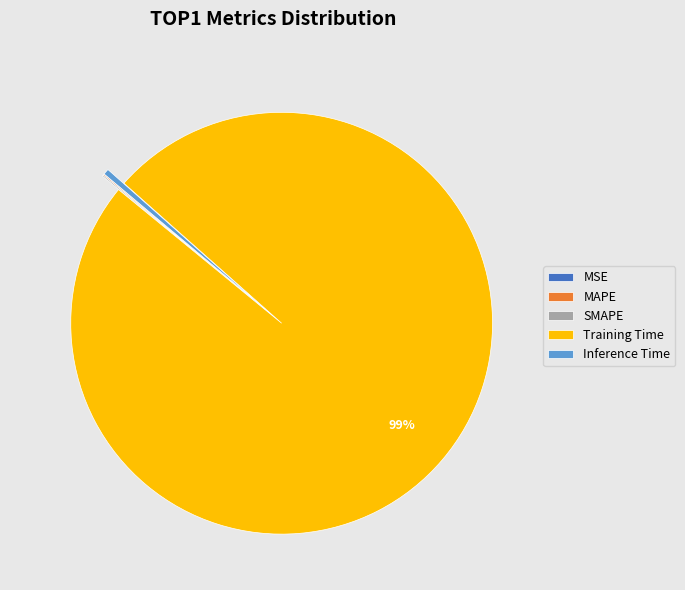

The Inference Time slice represents 12% of the pie. True or false?

False